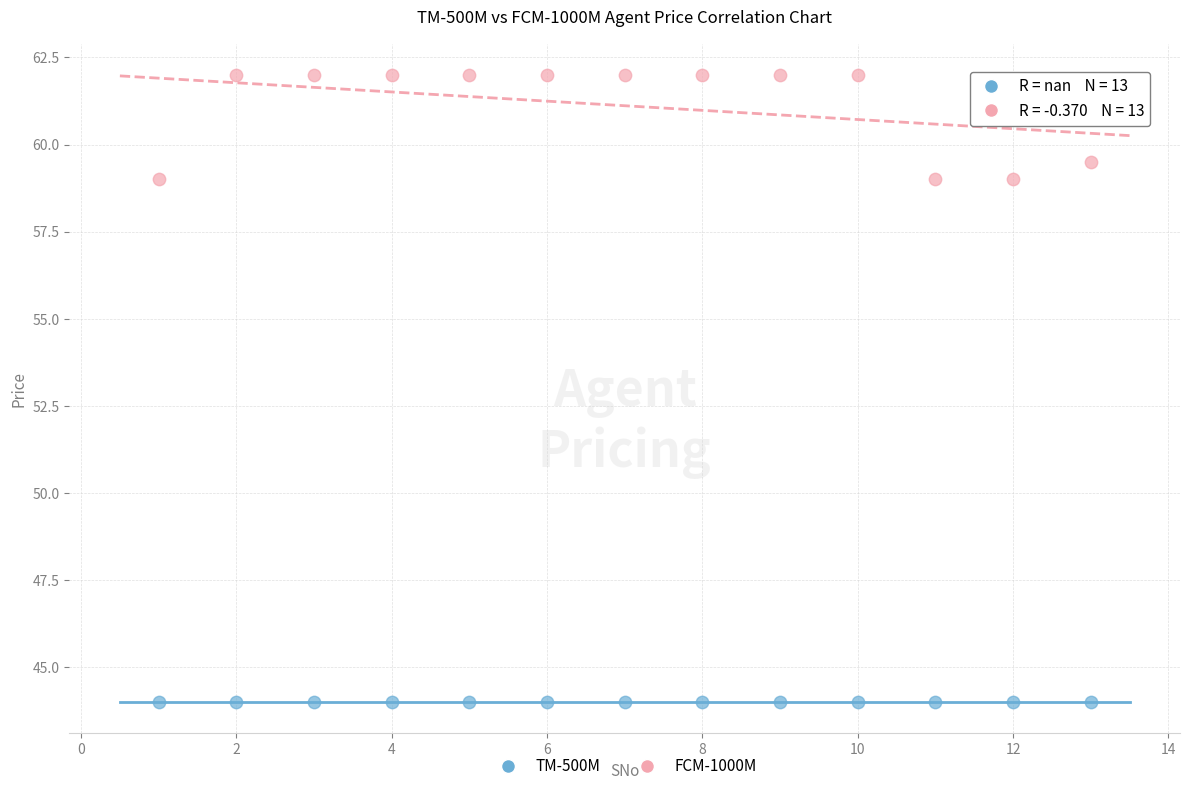

Which series contains the highest Y value?

FCM-1000M